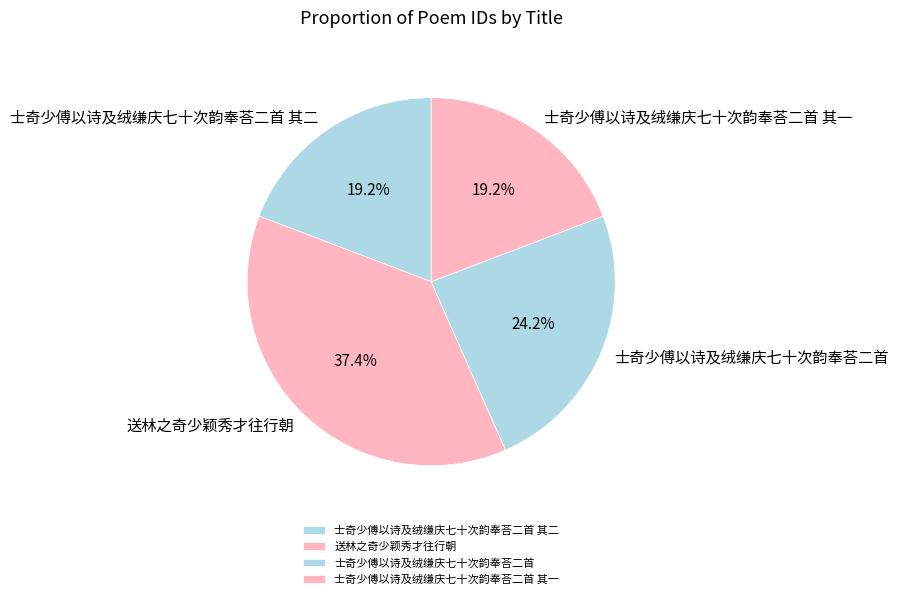

What is the ratio of the value at 士奇少傅以诗及绒缣庆七十次韵奉荅二首 其一 to the value at 士奇少傅以诗及绒缣庆七十次韵奉荅二首?

0.8